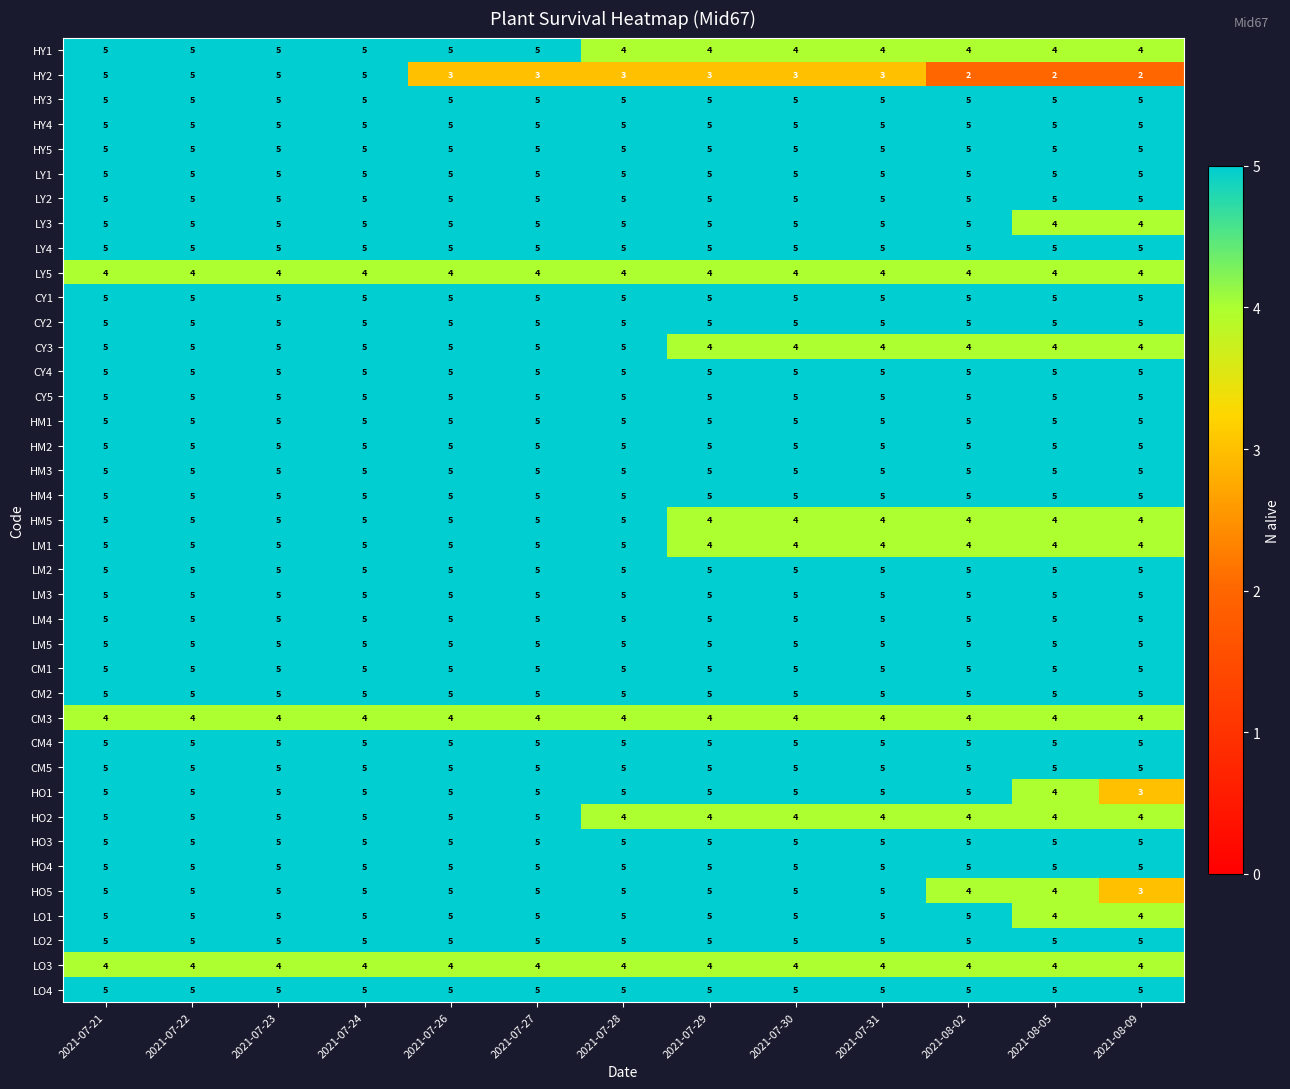

The value of CM3 at 2021-07-21 is 7. True or false?

False